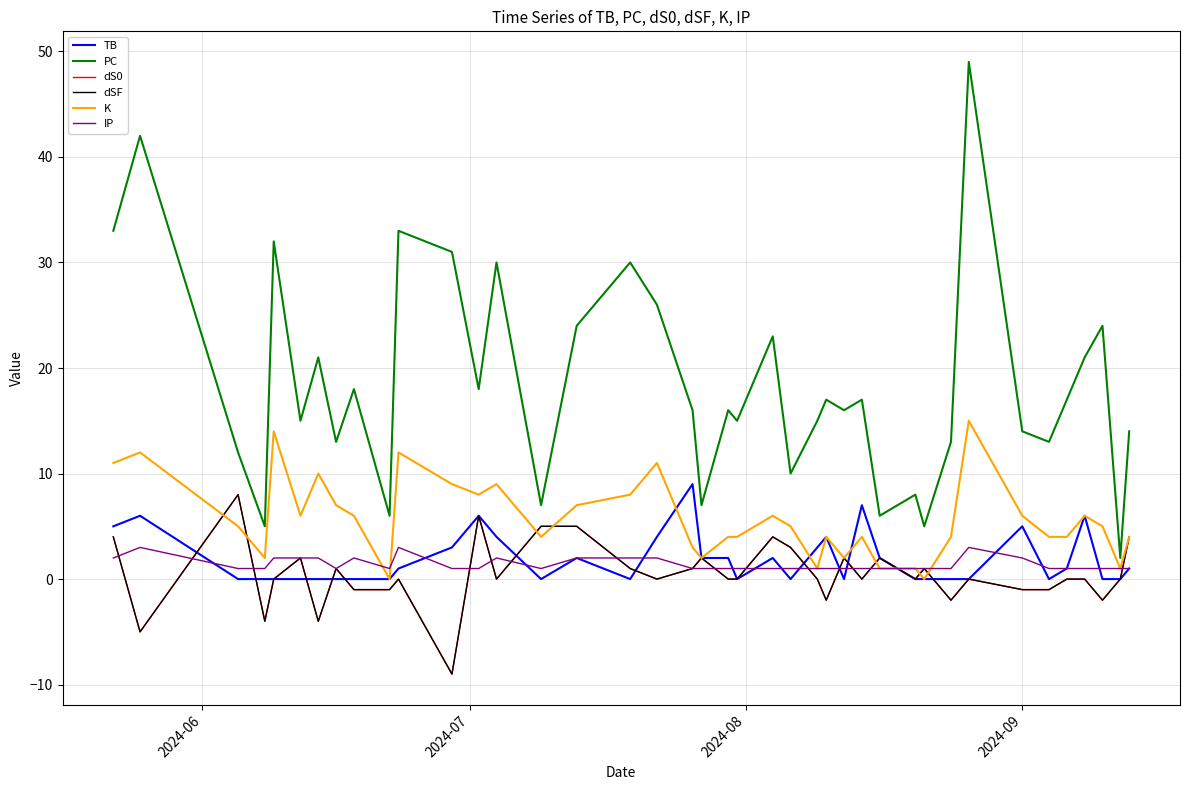

How many times do dS0 and TB cross each other?

11